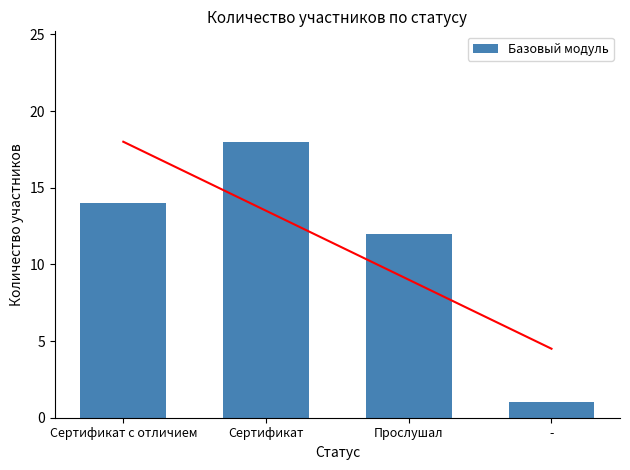

Are the bars grouped side by side (vs. stacked)?

No